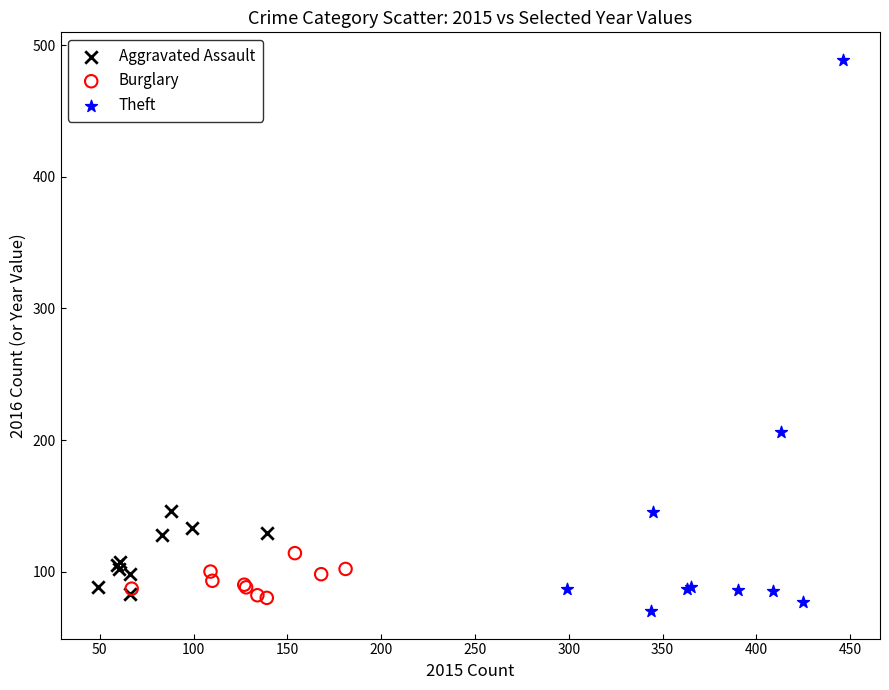

Which series has the largest Y range (max minus min)?

Theft